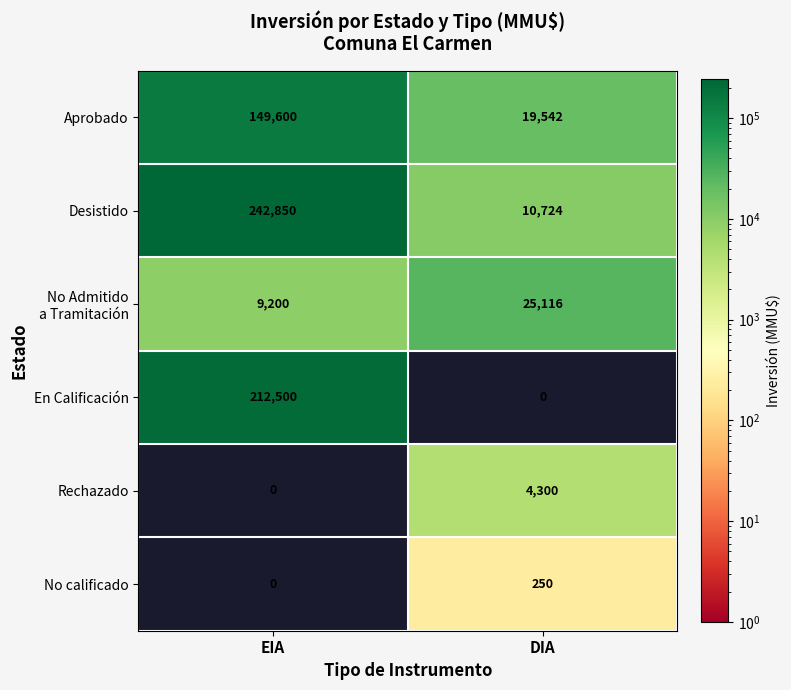

What is the sum of the Rechazado values at DIA and EIA?

4300